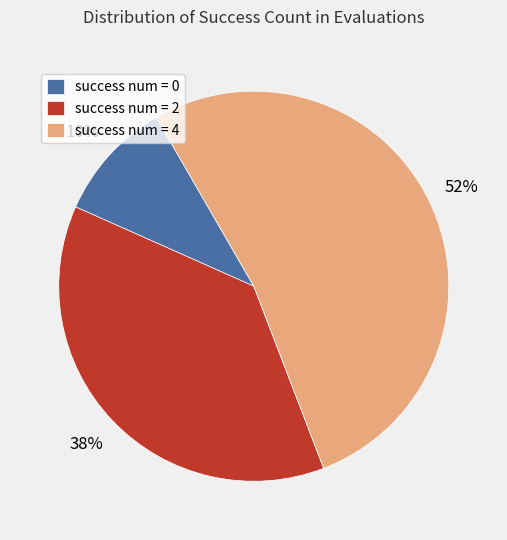

How many slices are in this pie chart?

3